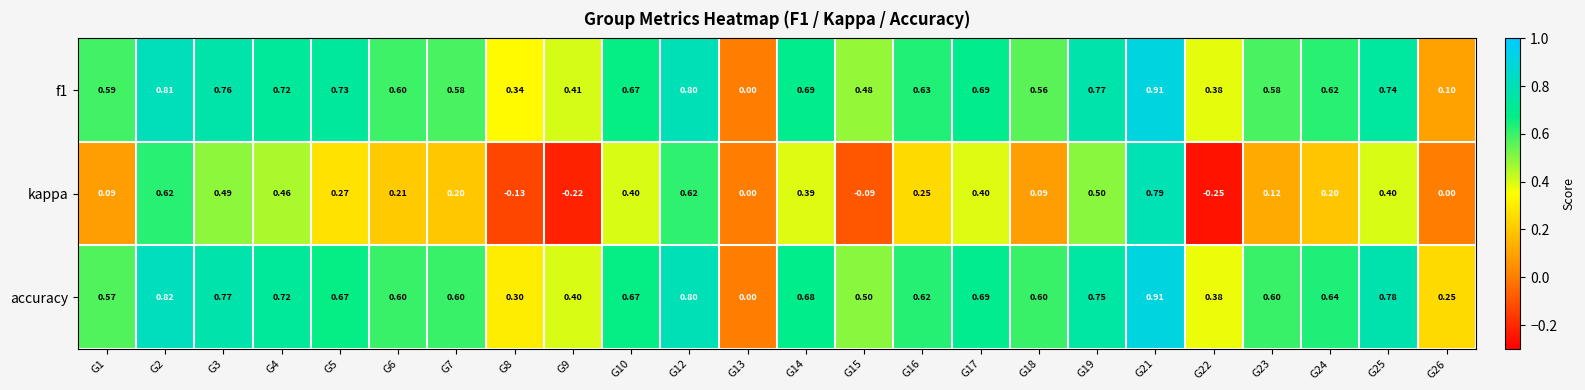

Which series has the largest total across all categories?

accuracy